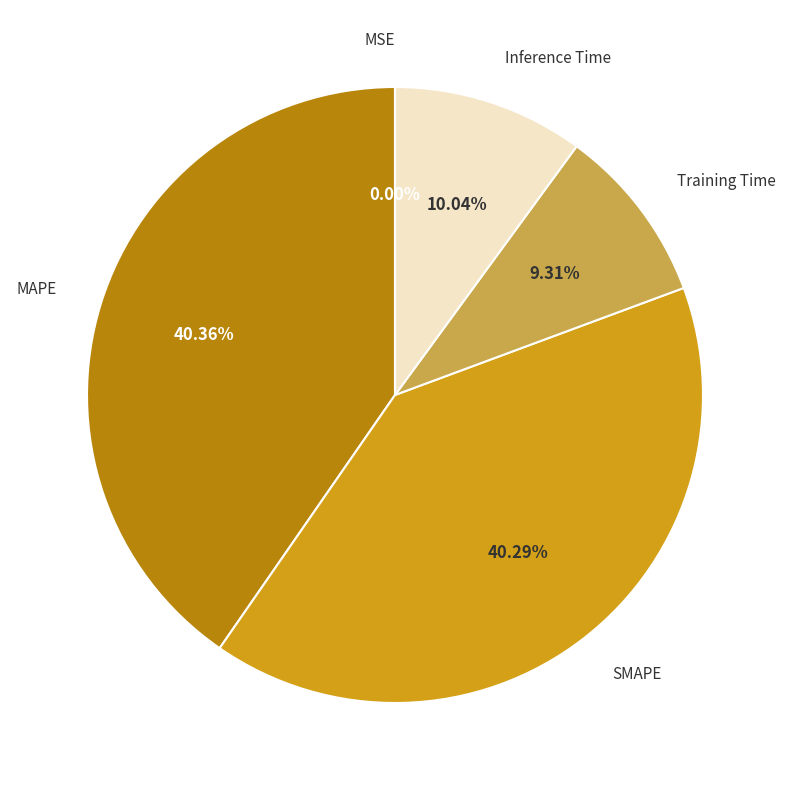

Is there a majority slice in this chart?

No